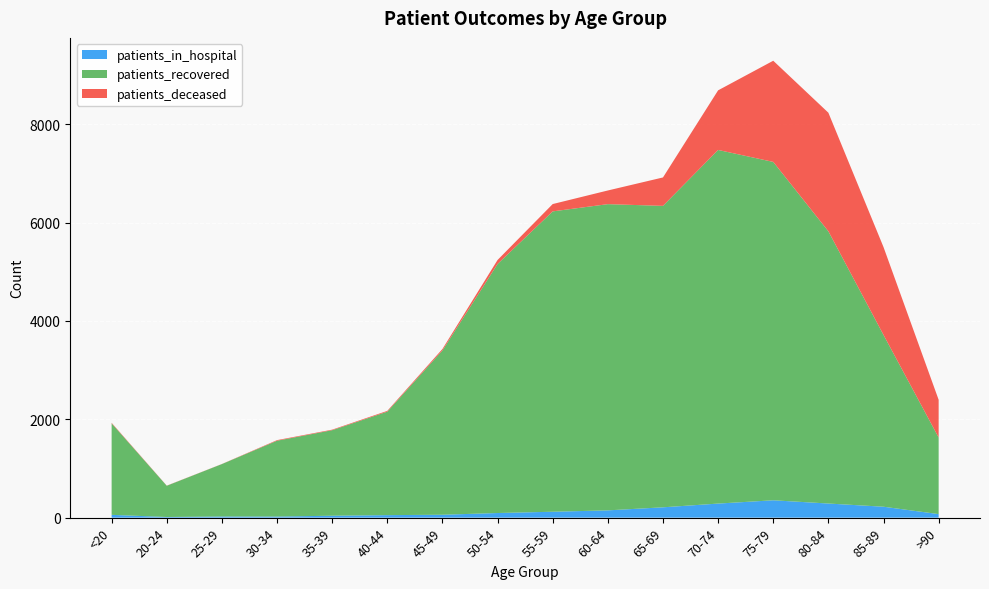

Reading right to left, what are all the values shown in this chart?

patients_in_hospital: >90=72	85-89=222	80-84=287	75-79=353	70-74=286	65-69=210	60-64=148	55-59=120	50-54=94	45-49=59	40-44=51	35-39=39	30-34=22	25-29=23	20-24=13	<20=57
patients_recovered: >90=1557	85-89=3493	80-84=5535	75-79=6880	70-74=7190	65-69=6129	60-64=6226	55-59=6107	50-54=5063	45-49=3340	40-44=2104	35-39=1739	30-34=1542	25-29=1066	20-24=635	<20=1860
patients_deceased: >90=767	85-89=1786	80-84=2411	75-79=2057	70-74=1212	65-69=578	60-64=278	55-59=149	50-54=82	45-49=30	40-44=16	35-39=11	30-34=12	25-29=2	20-24=3	<20=11